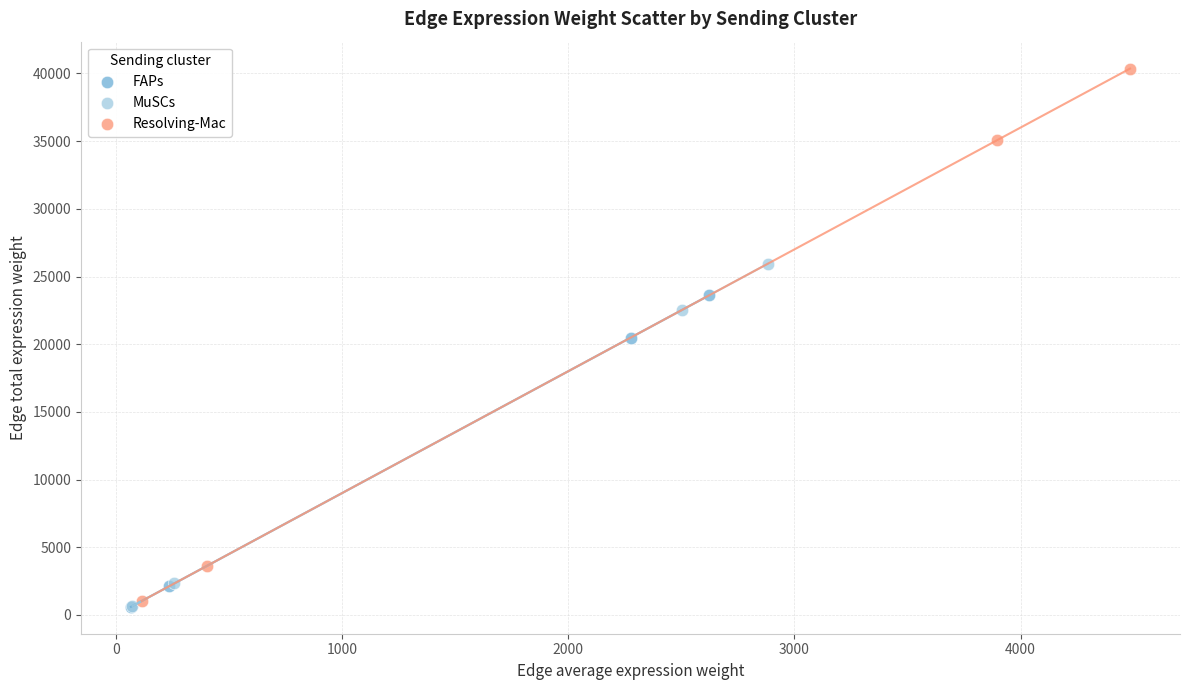

Which series reaches the maximum Y coordinate?

Resolving-Mac